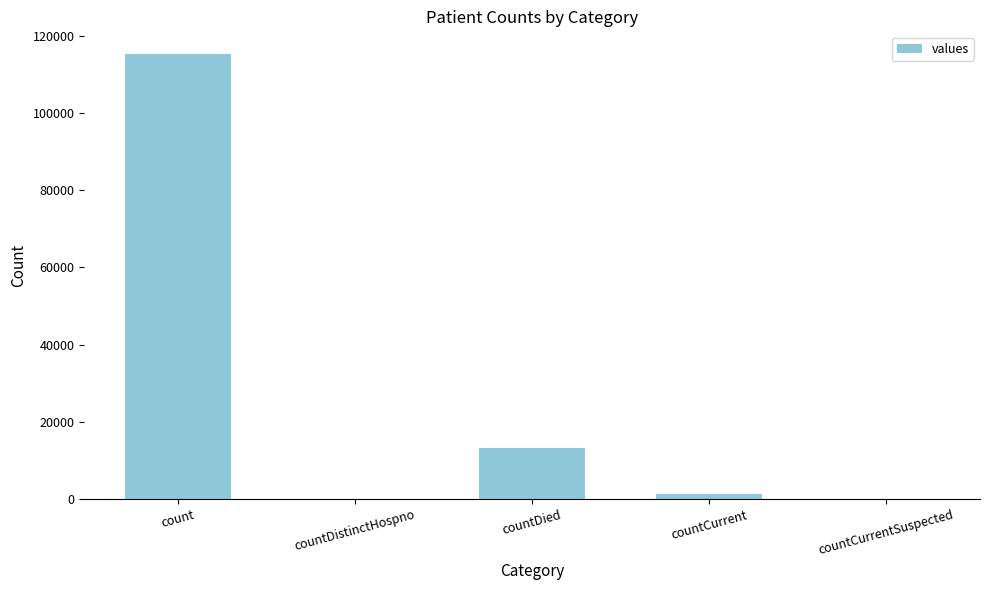

How many data points does each series have?

5